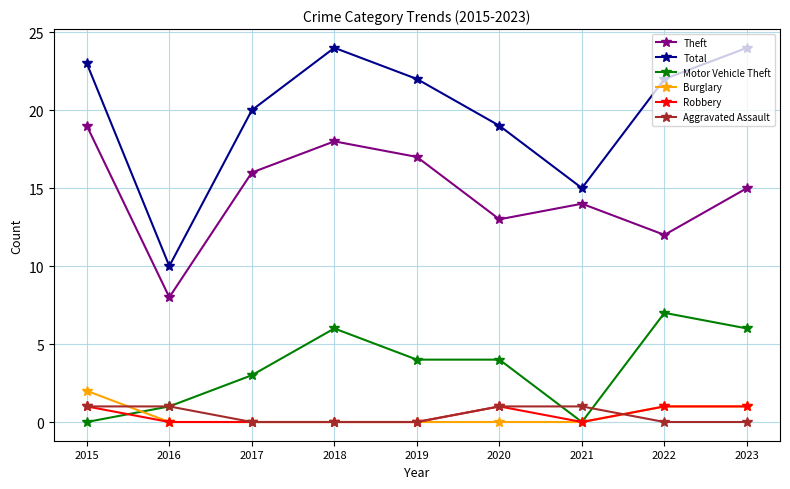

How many values in the Theft series are below 15?

4